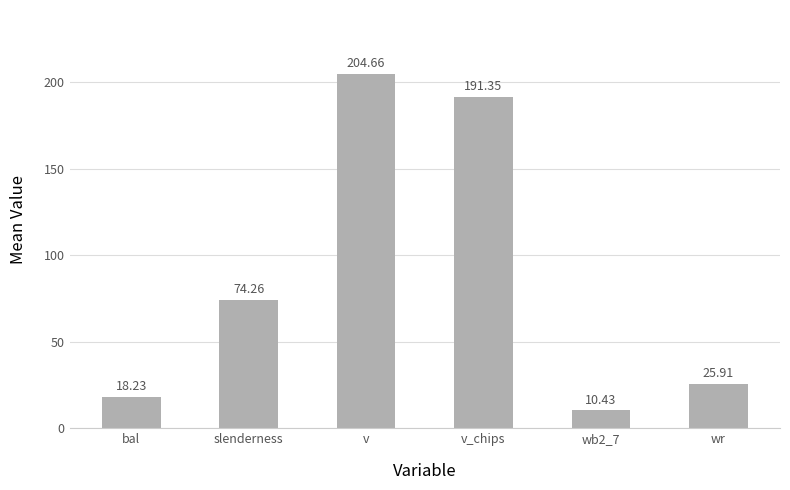

What is the label of the 3rd bar from the left?

v